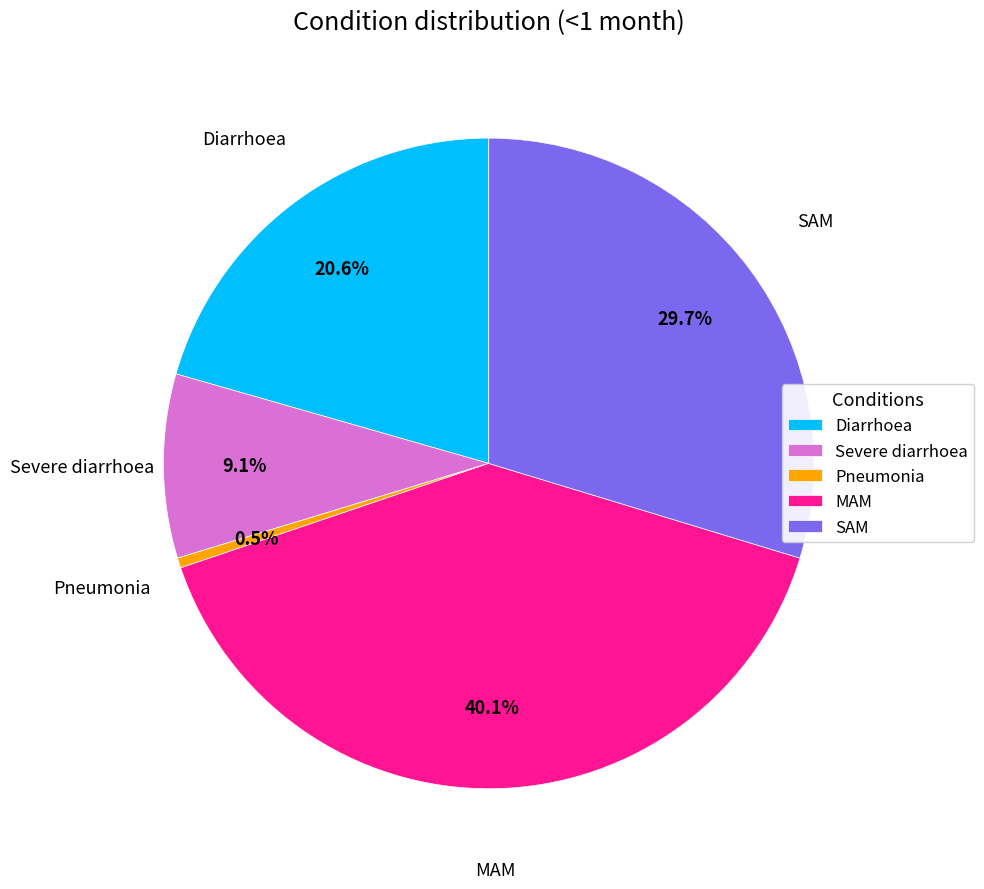

Between Diarrhoea and Pneumonia, which is larger?

Diarrhoea